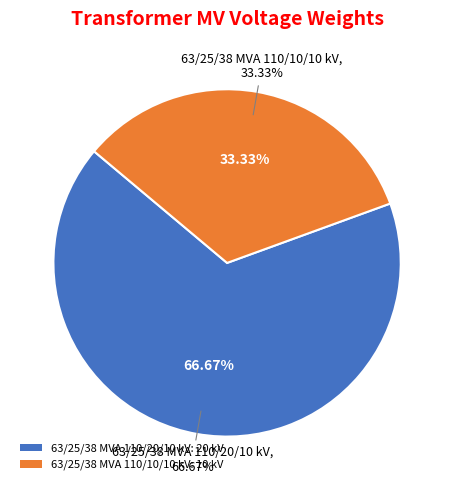

True or false: 63/25/38 MVA 110/20/10 kV accounts for 67% of the total.

True